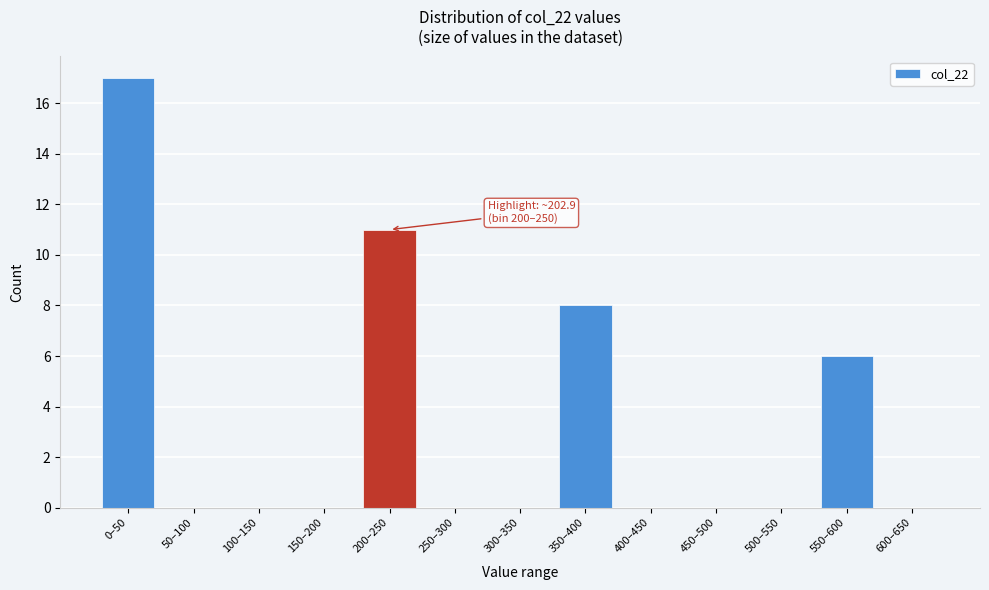

Reading right to left, what are all the values shown in this chart?

600–650=0	550–600=6	500–550=0	450–500=0	400–450=0	350–400=8	300–350=0	250–300=0	200–250=11	150–200=0	100–150=0	50–100=0	0–50=17